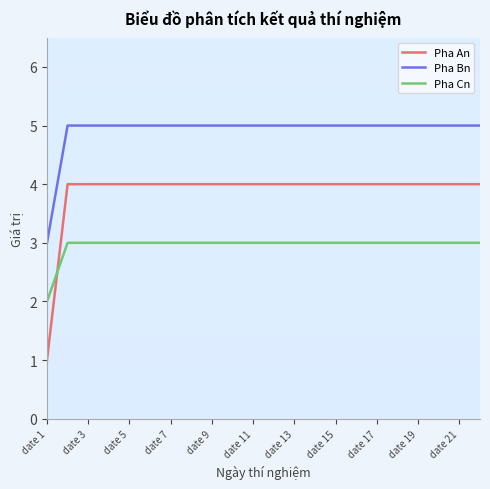

True or false: Pha An and Pha Bn intersect in this chart.

False